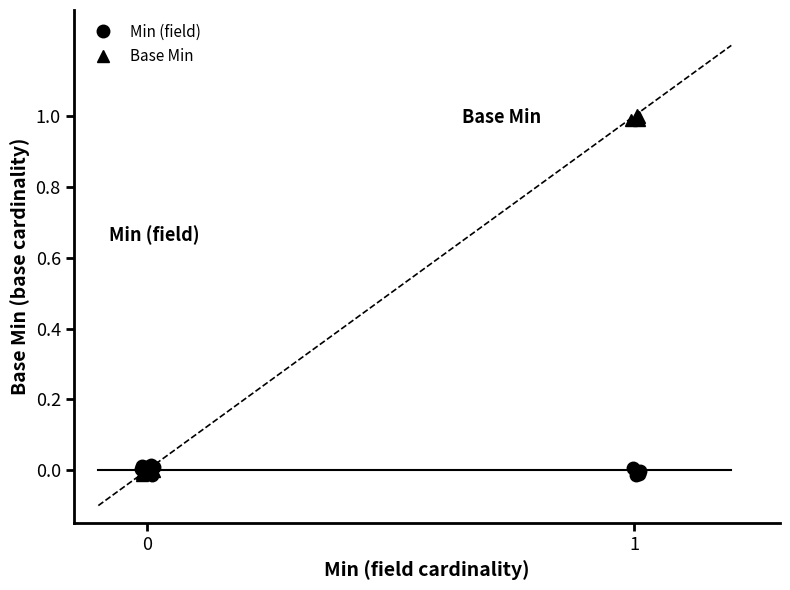

True or false: Base Min and Min (field) cross at least once.

True